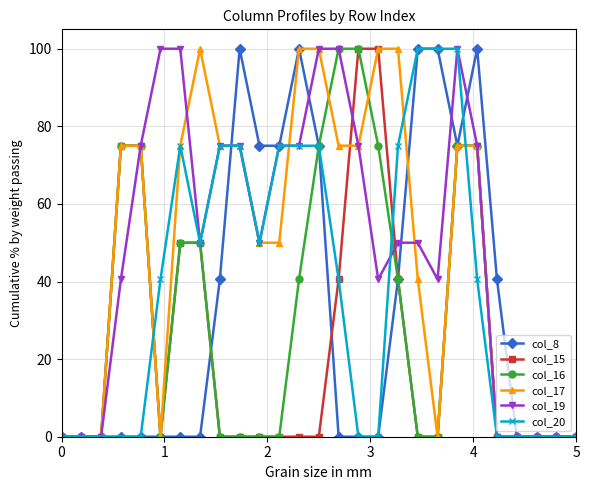

What is the maximum value shown in the chart?

100.0